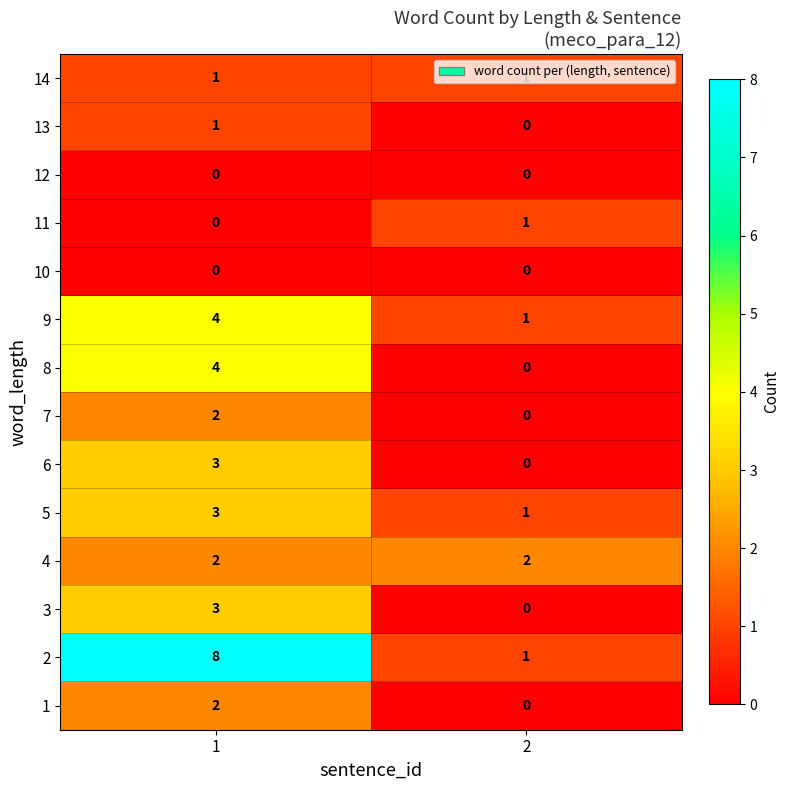

What is the greatest value displayed?

8